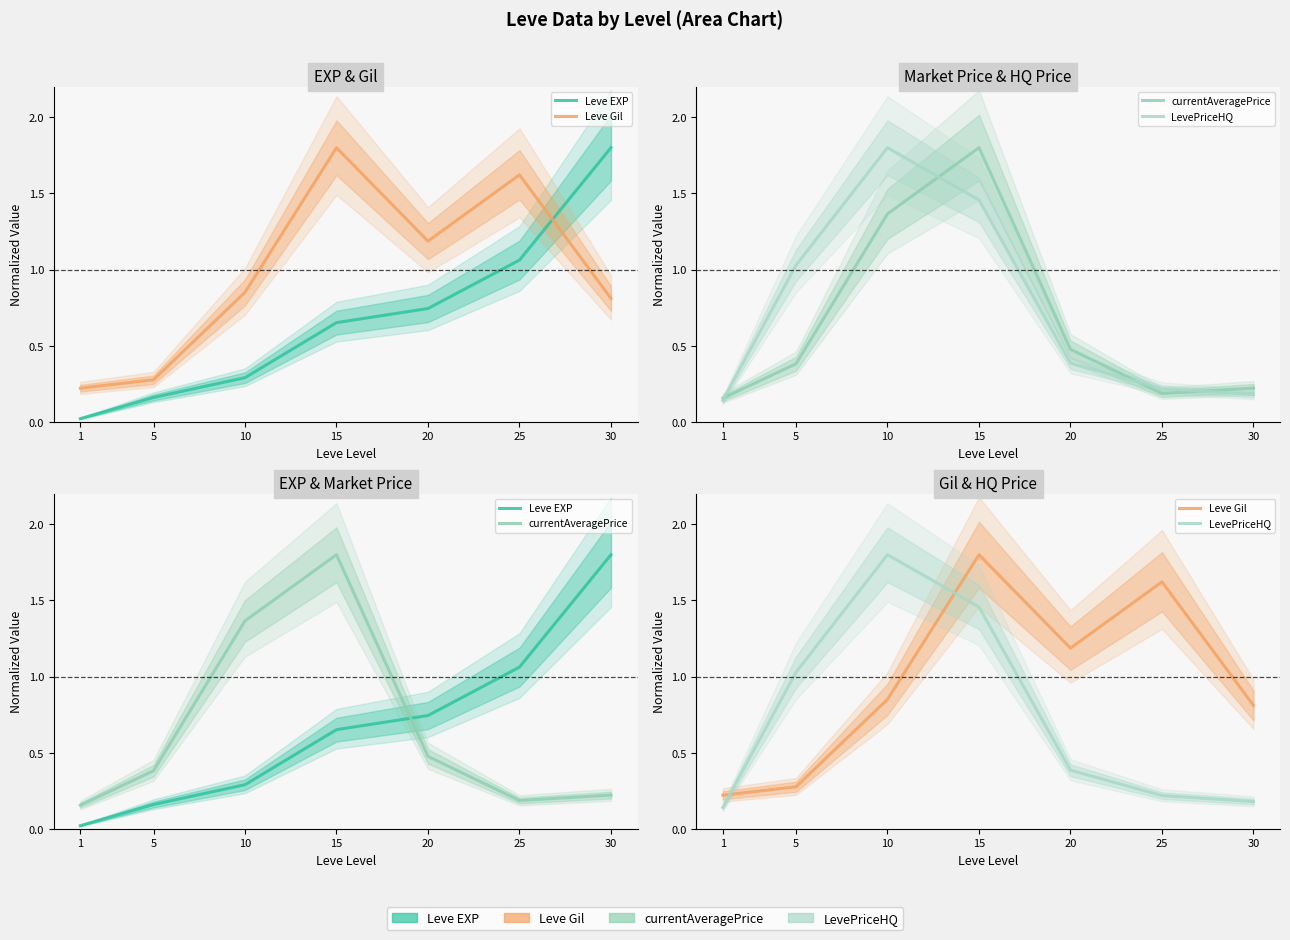

Where is the first local maximum for LevePriceHQ?

10